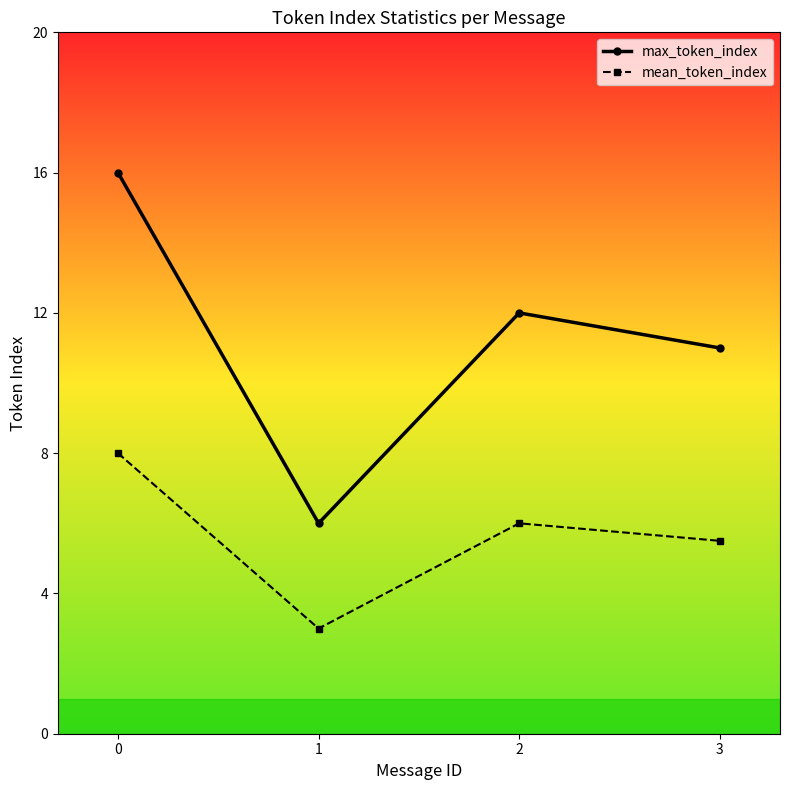

True or false: max_token_index and mean_token_index intersect in this chart.

False